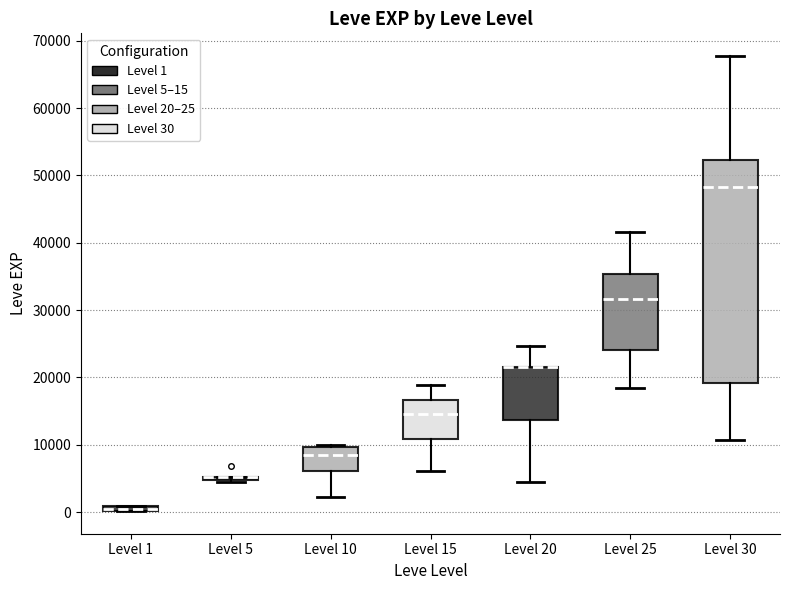

Which box is the tallest, from its lower edge to its upper edge?

Level 30